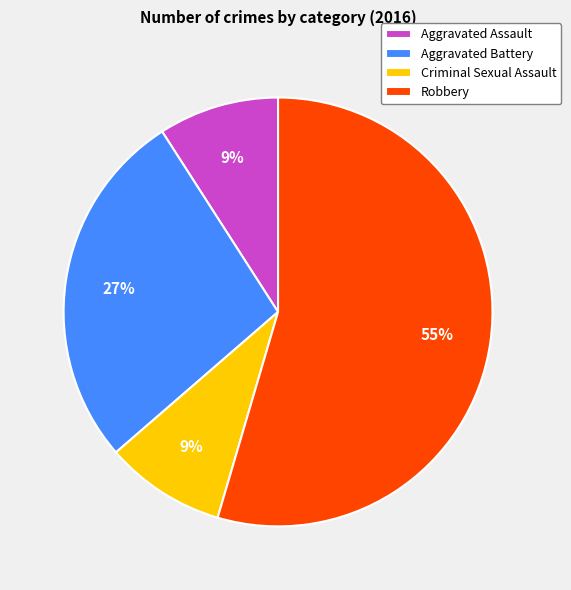

Which has a higher value, Aggravated Battery or Criminal Sexual Assault?

Aggravated Battery